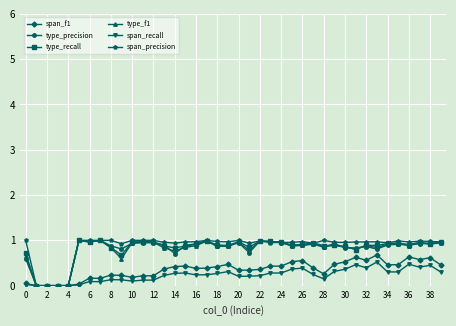

What is the value of the type_f1 point at the 22nd from the left?

0.8